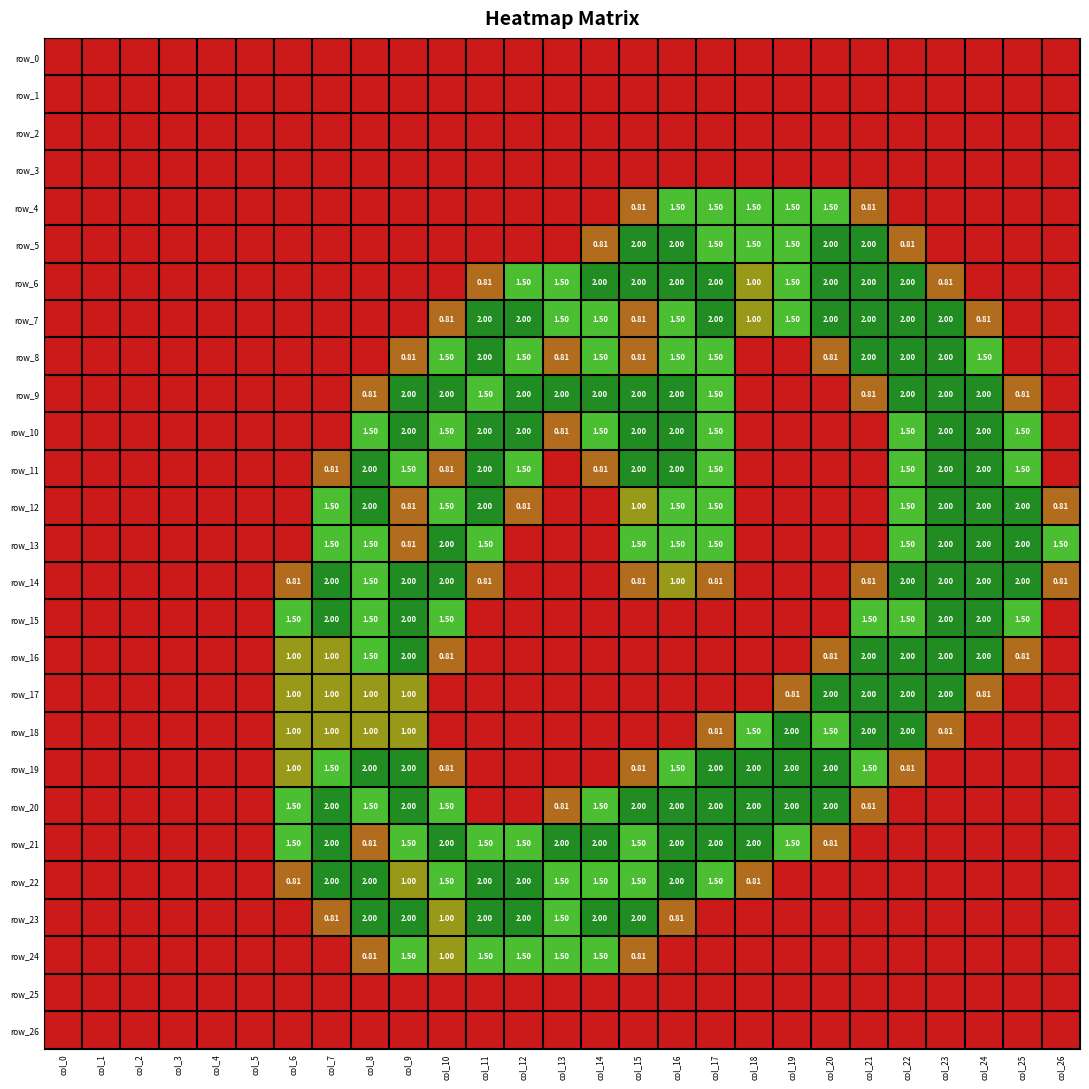

What is the sum of all row_11 values?

21.9